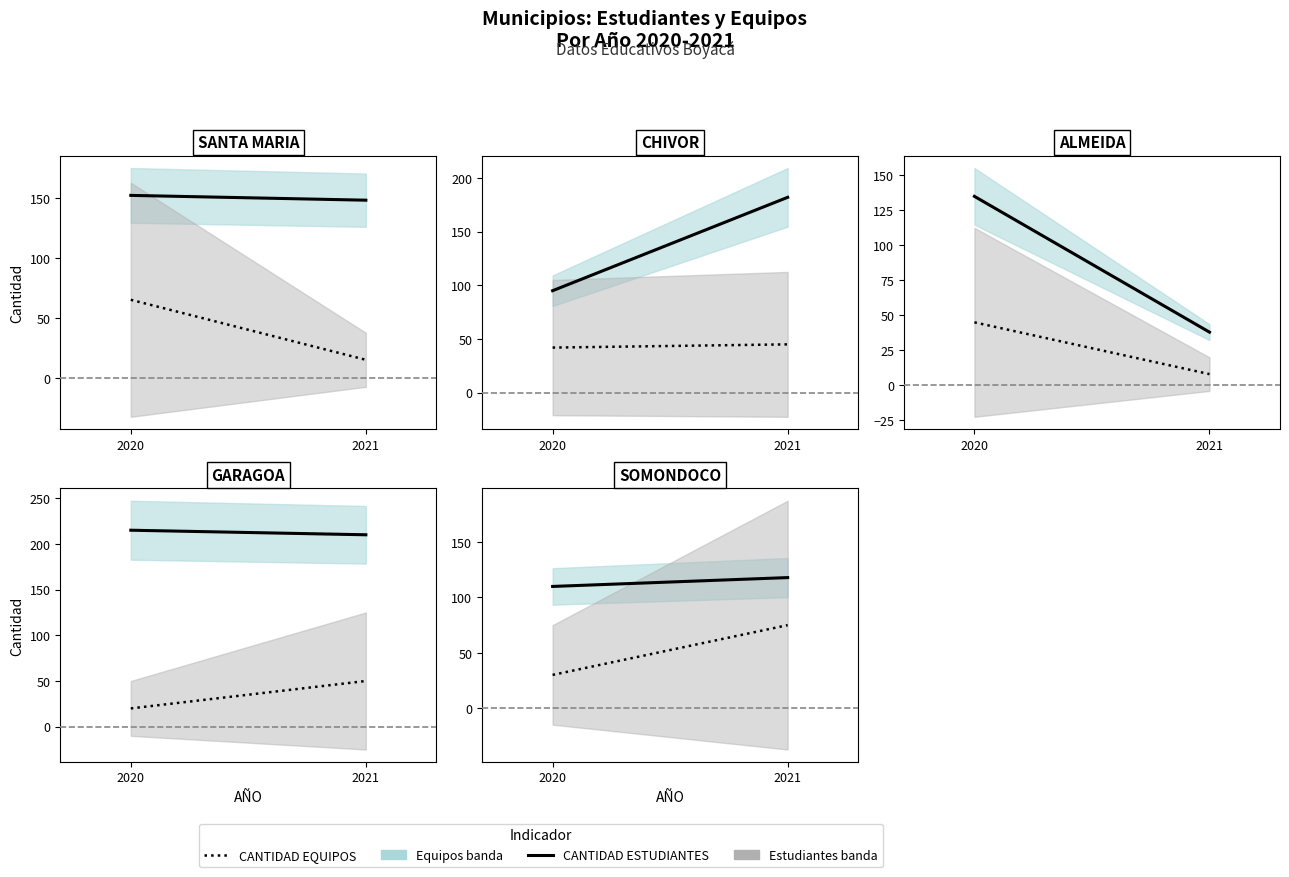

What is the total value across all series at 2021?

193